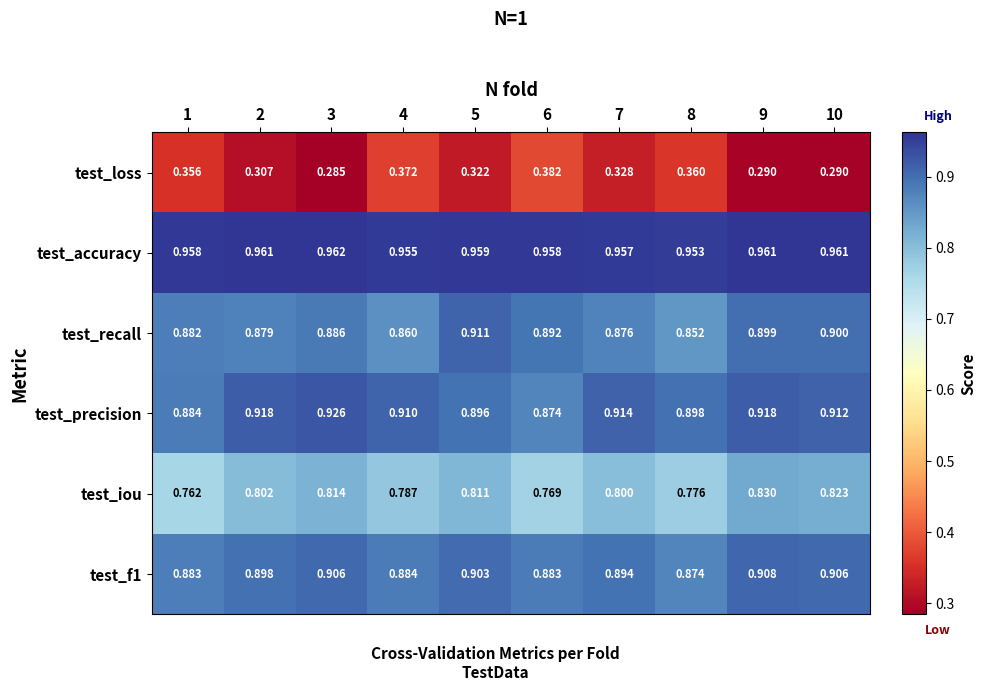

Which series has the largest total across all categories?

test_accuracy